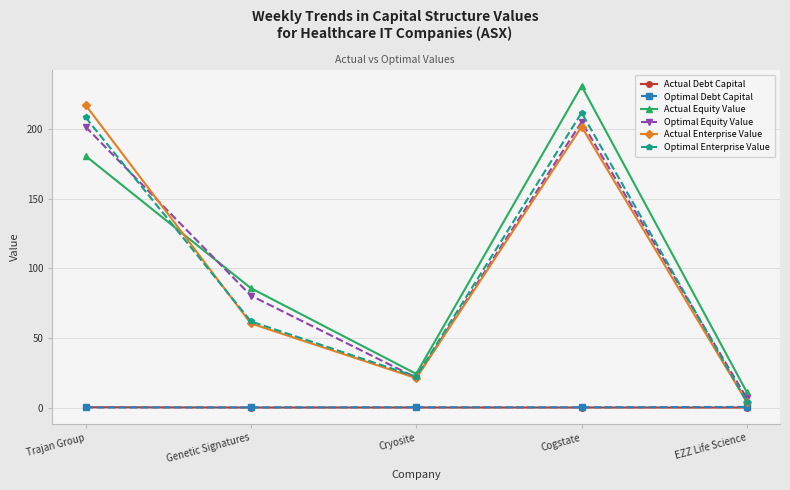

True or false: Actual Equity Value and Optimal Equity Value cross at least once.

True